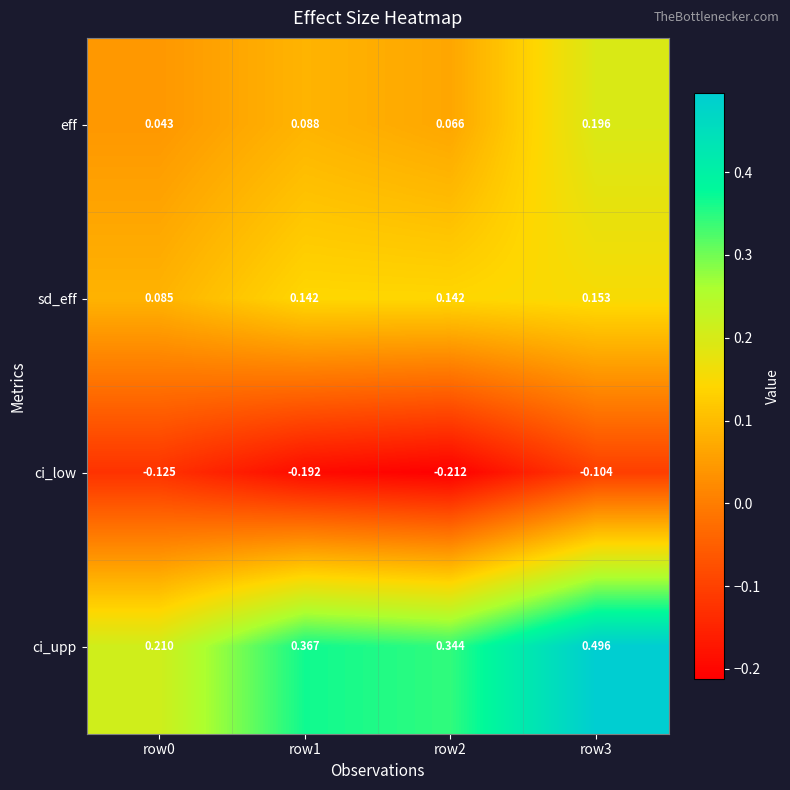

Which series has the largest total across all categories?

ci_upp